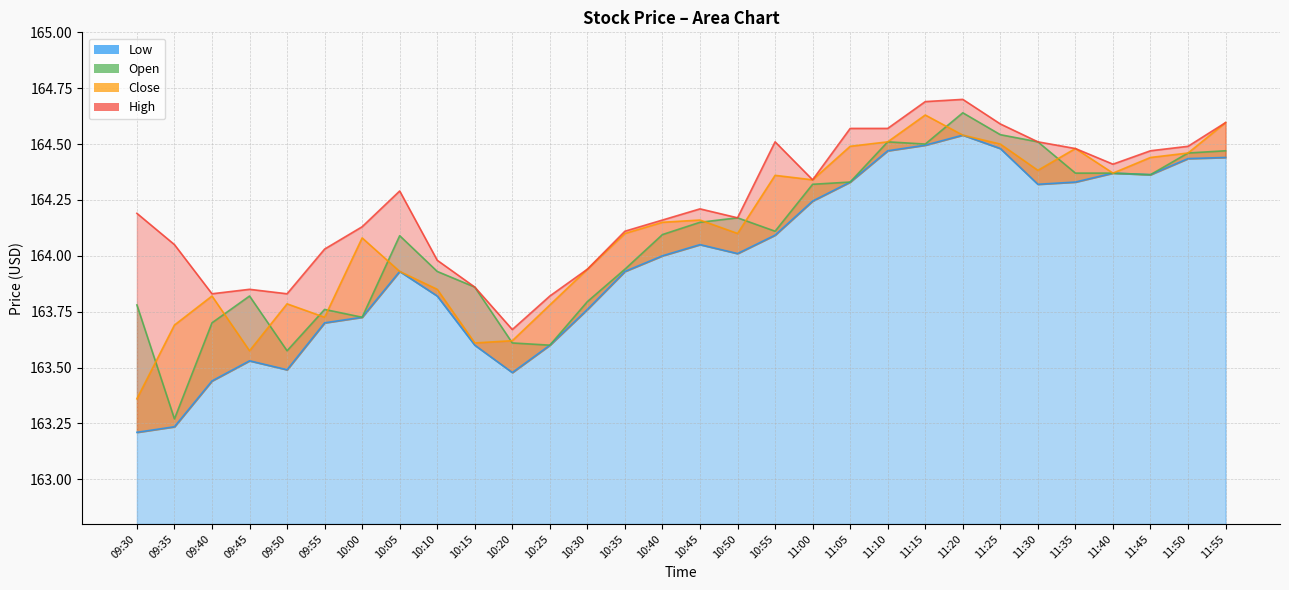

True or false: High and Low cross at least once.

False